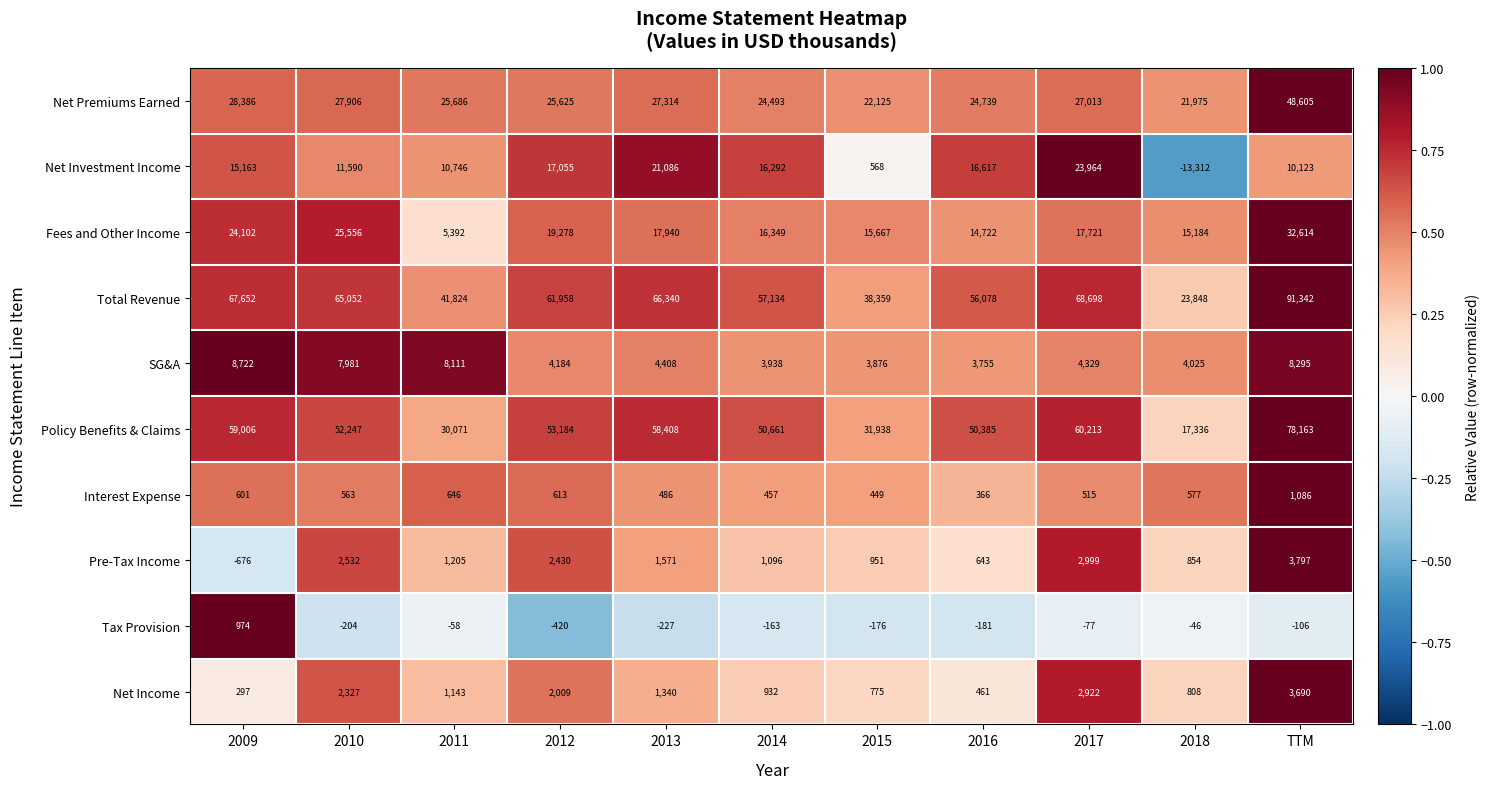

Which category has the highest value in the Total Revenue series?

TTM